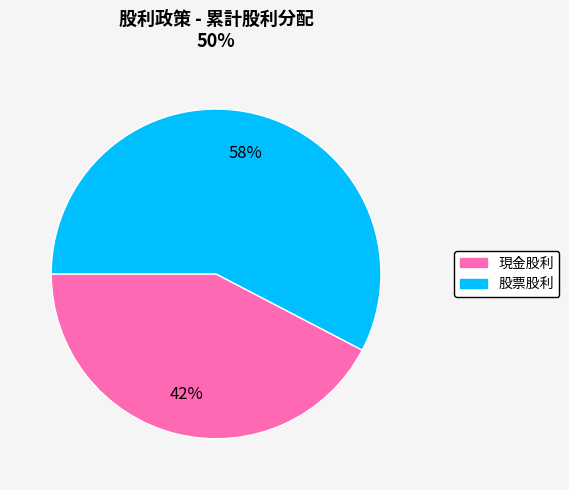

What percentage is the 現金股利 slice, to the nearest percent?

42%